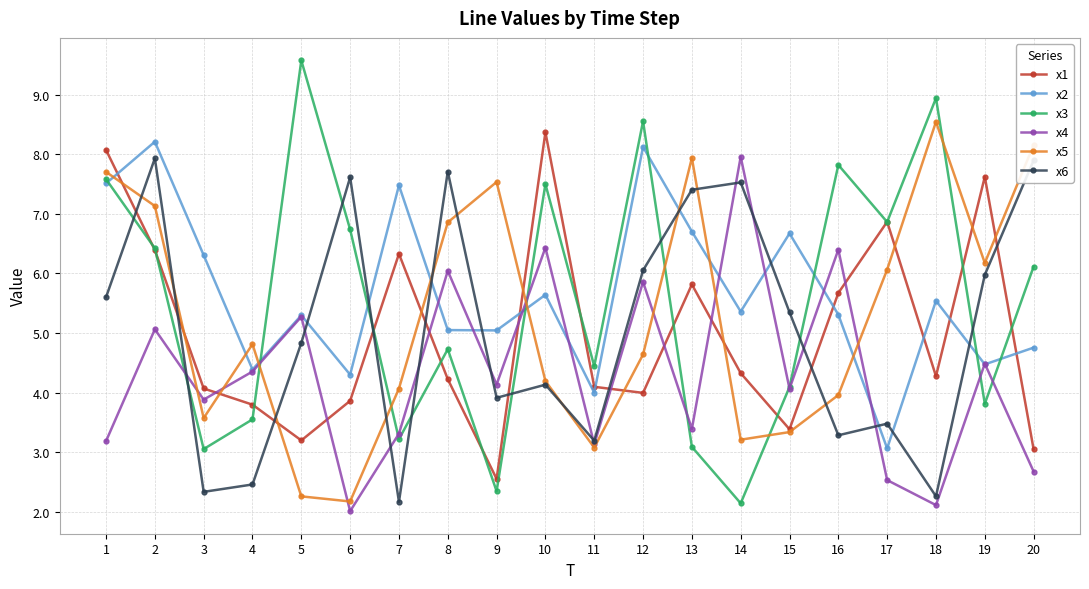

What is the value of the x5 point at the 11th from the left?

3.1